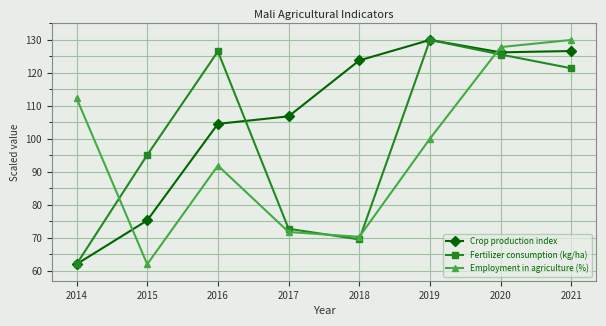

List the series in order of their overall mean, lowest first.

Employment in agriculture (%), Fertilizer consumption (kg/ha), Crop production index